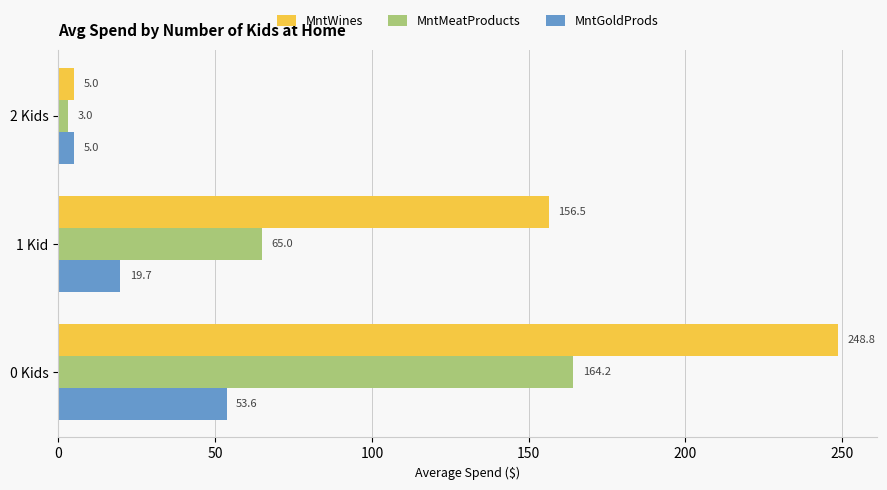

List the series in order of their peak value, highest first.

MntWines, MntMeatProducts, MntGoldProds